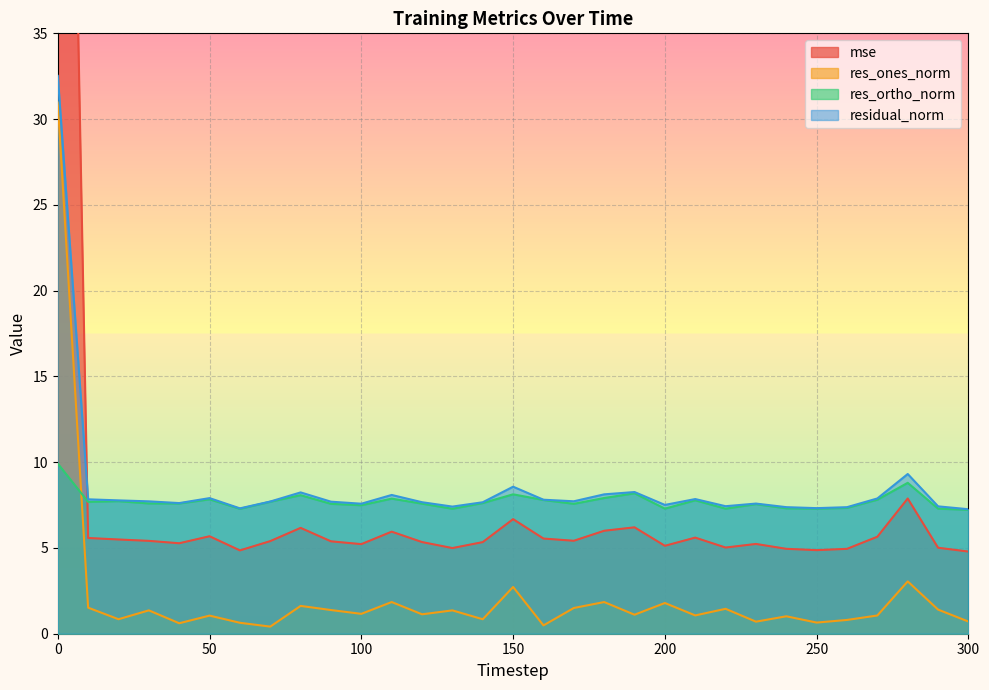

Reading left to right, extract all data points from this chart.

mse: 0=96.1	10=5.6	20=5.5	30=5.4	40=5.3	50=5.7	60=4.9	70=5.4	80=6.2	90=5.4	100=5.2	110=5.9	120=5.3	130=5.0	140=5.3	150=6.7	160=5.5	170=5.4	180=6.0	190=6.2	200=5.1	210=5.6	220=5.0	230=5.2	240=4.9	250=4.9	260=4.9	270=5.7	280=7.9	290=5.0	300=4.8
res_ones_norm: 0=31.0	10=1.5	20=0.8	30=1.4	40=0.6	50=1.1	60=0.6	70=0.4	80=1.6	90=1.4	100=1.2	110=1.8	120=1.1	130=1.4	140=0.8	150=2.7	160=0.5	170=1.5	180=1.8	190=1.1	200=1.8	210=1.1	220=1.5	230=0.7	240=1.0	250=0.6	260=0.8	270=1.1	280=3.1	290=1.4	300=0.7
res_ortho_norm: 0=9.9	10=7.7	20=7.7	30=7.6	40=7.6	50=7.8	60=7.3	70=7.7	80=8.1	90=7.6	100=7.5	110=7.9	120=7.6	130=7.3	140=7.6	150=8.1	160=7.8	170=7.6	180=7.9	190=8.2	200=7.3	210=7.8	220=7.3	230=7.6	240=7.3	250=7.3	260=7.3	270=7.8	280=8.8	290=7.3	300=7.2
residual_norm: 0=32.5	10=7.8	20=7.8	30=7.7	40=7.6	50=7.9	60=7.3	70=7.7	80=8.2	90=7.7	100=7.6	110=8.1	120=7.7	130=7.4	140=7.7	150=8.6	160=7.8	170=7.7	180=8.1	190=8.3	200=7.5	210=7.9	220=7.4	230=7.6	240=7.4	250=7.3	260=7.4	270=7.9	280=9.3	290=7.4	300=7.3